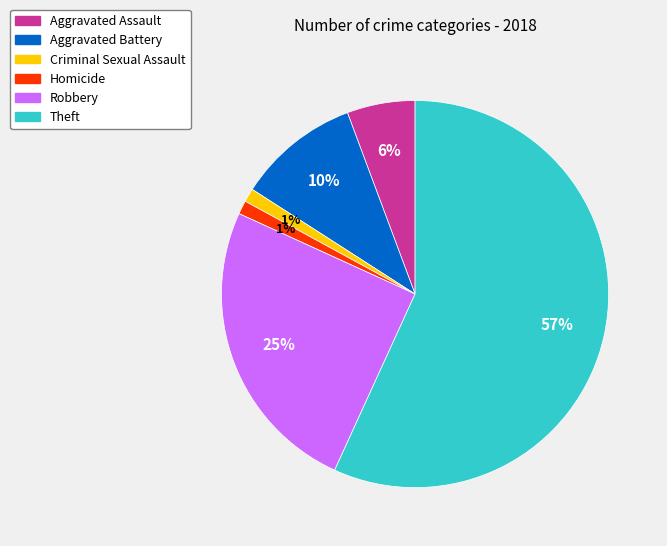

To the nearest percent, what is the combined percentage of Aggravated Battery and Robbery?

35%